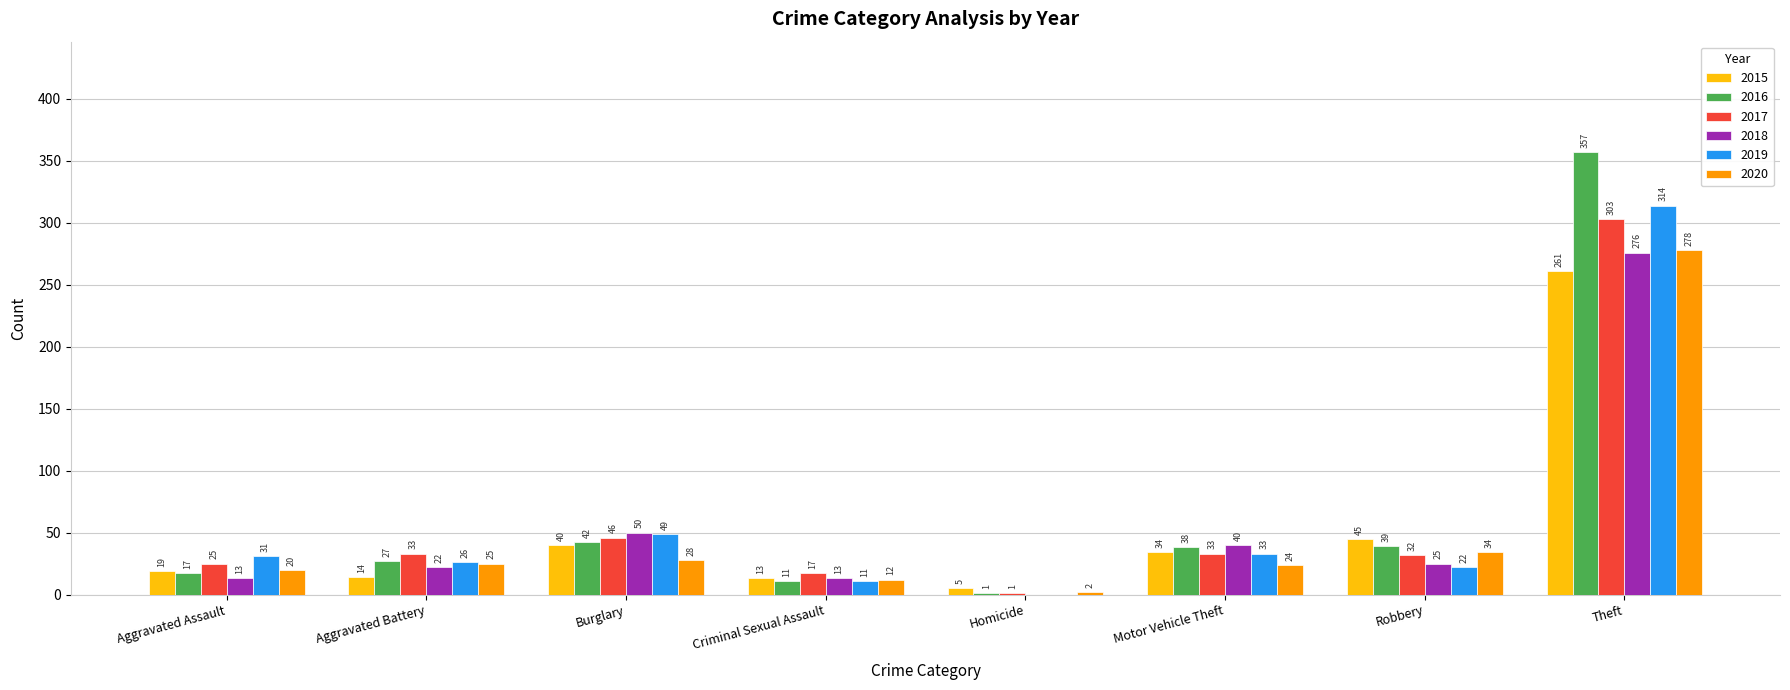

Where is 2019 nearest to the value 157?

Burglary